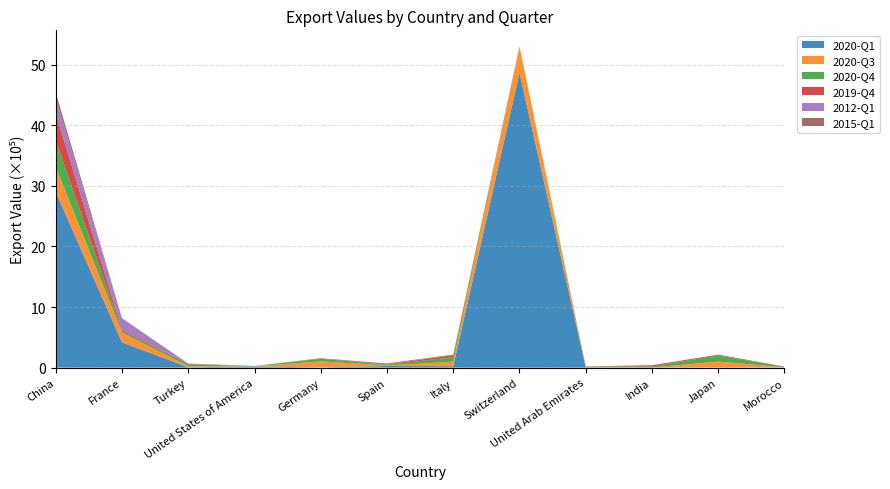

Reading right to left, transcribe all the data shown in this chart.

2020-Q1: Morocco=4924	Japan=0	India=852	United Arab Emirates=4161	Switzerland=4863918	Italy=23291	Spain=26300	Germany=3282	United States of America=18440	Turkey=6309	France=416406	China=2898315
2020-Q3: Morocco=0	Japan=100161	India=0	United Arab Emirates=3200	Switzerland=430320	Italy=74498	Spain=9174	Germany=99821	United States of America=4291	Turkey=18085	France=161633	China=413134
2020-Q4: Morocco=8034	Japan=100304	India=18134	United Arab Emirates=7994	Switzerland=145	Italy=74253	Spain=10454	Germany=42953	United States of America=4251	Turkey=29460	France=22249	China=436087
2019-Q4: Morocco=4731	Japan=13301	India=19283	United Arab Emirates=3581	Switzerland=5005	Italy=34110	Spain=6638	Germany=1191	United States of America=0	Turkey=8883	France=22525	China=444940
2012-Q1: Morocco=0	Japan=0	India=1615	United Arab Emirates=871	Switzerland=41	Italy=1953	Spain=5	Germany=451	United States of America=0	Turkey=4342	France=185000	China=250711
2015-Q1: Morocco=18	Japan=0	India=0	United Arab Emirates=683	Switzerland=1080	Italy=7219	Spain=15648	Germany=7594	United States of America=137	Turkey=0	France=8527	China=92537